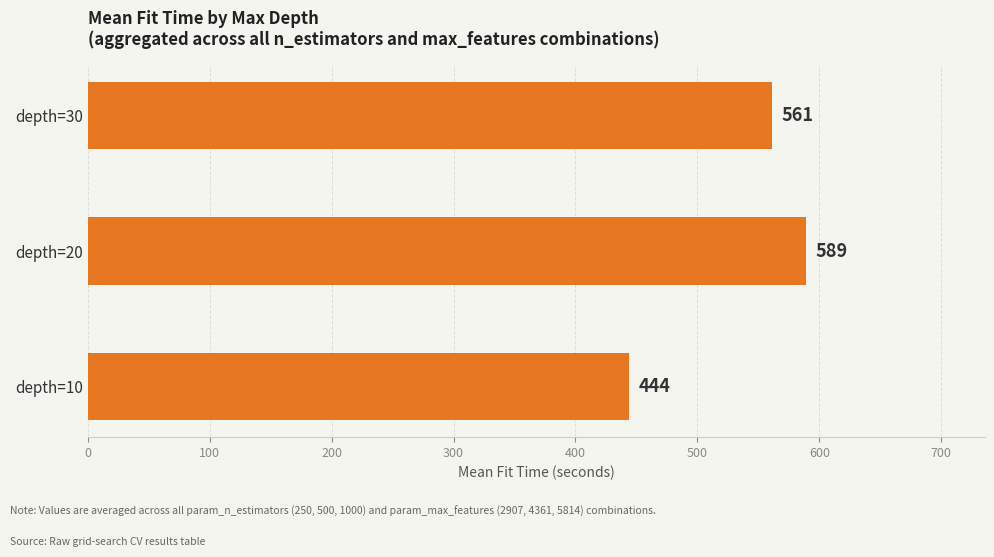

Which category has the lowest value across all series?

depth=10